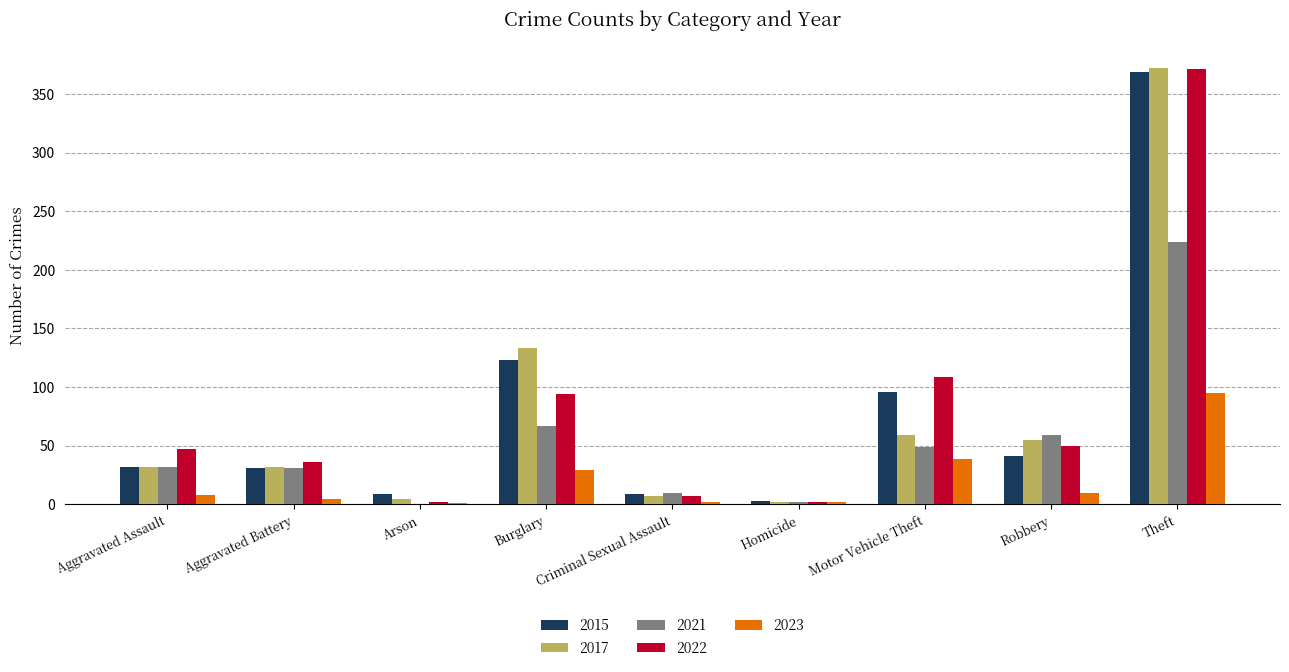

How many categories are shown in the chart?

9